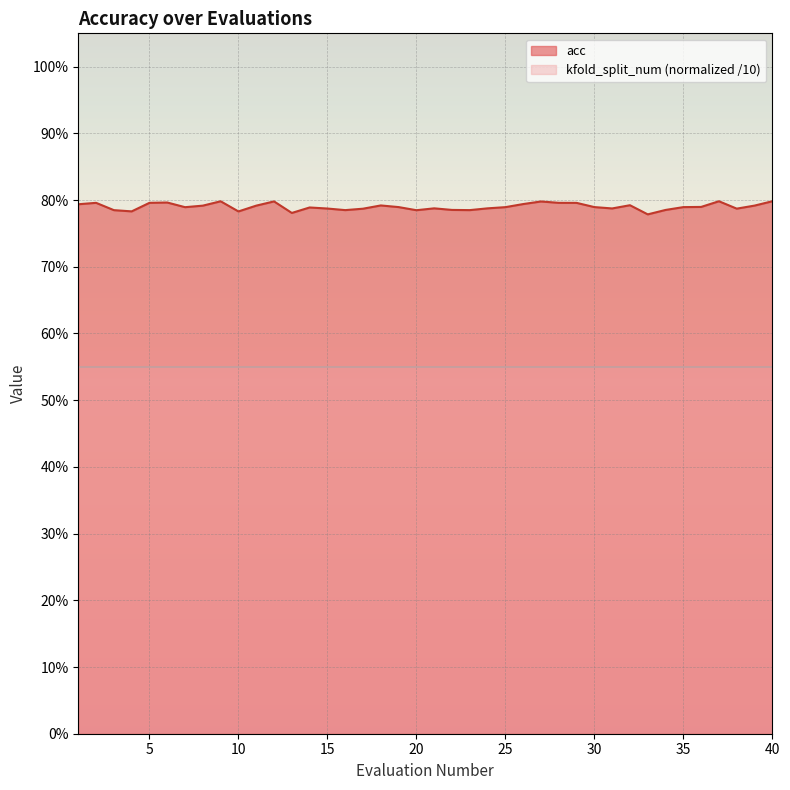

How many categories are shown in the chart?

40